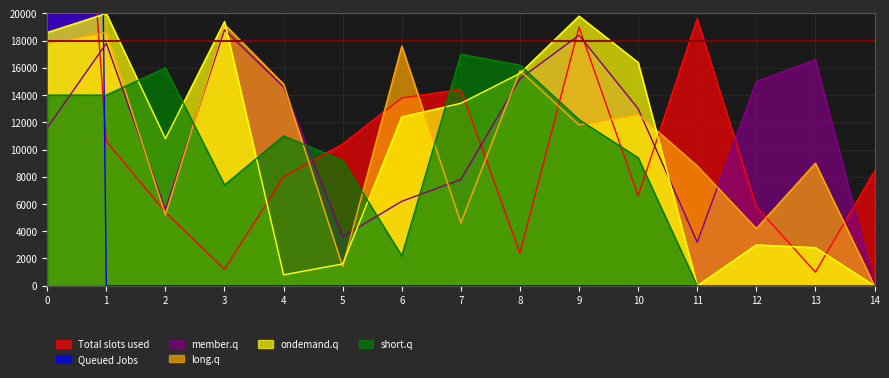

What is the highest value of the long.q series?

19200